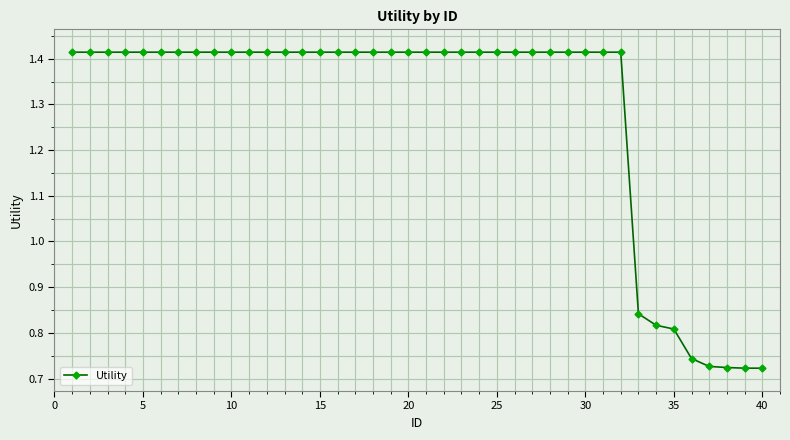

What is the average value?

1.3